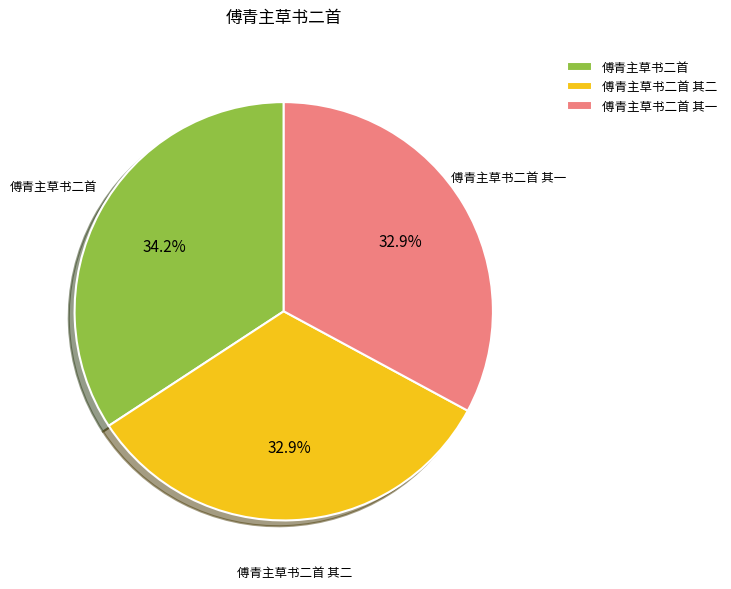

What percentage is NOT represented by 傅青主草书二首?

65.8%